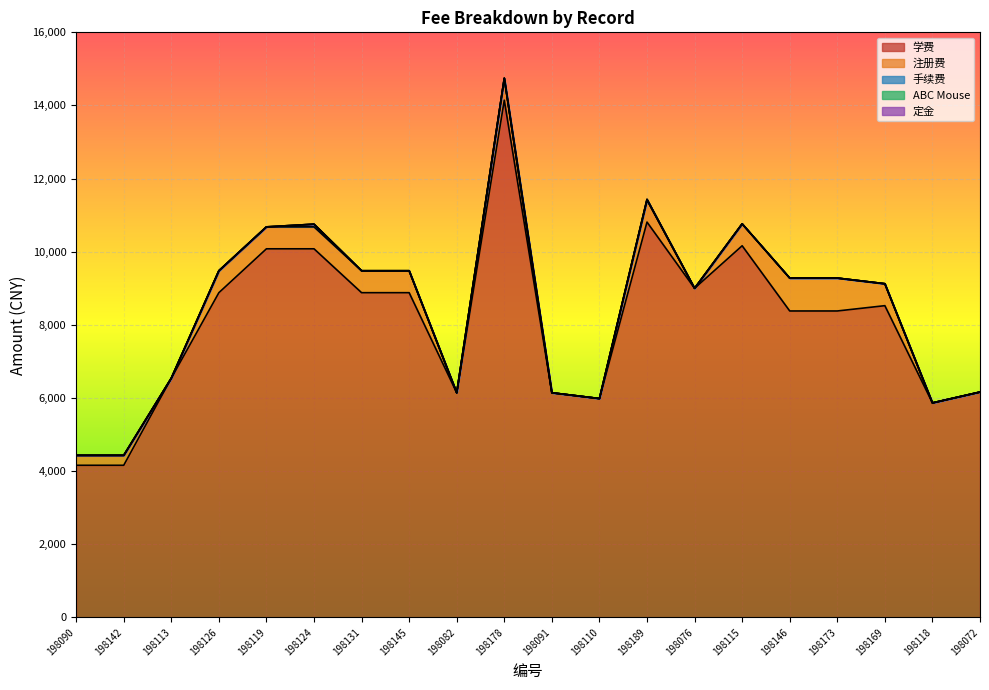

In 学费, how many points are lower than both neighbors (excluding endpoints)?

4